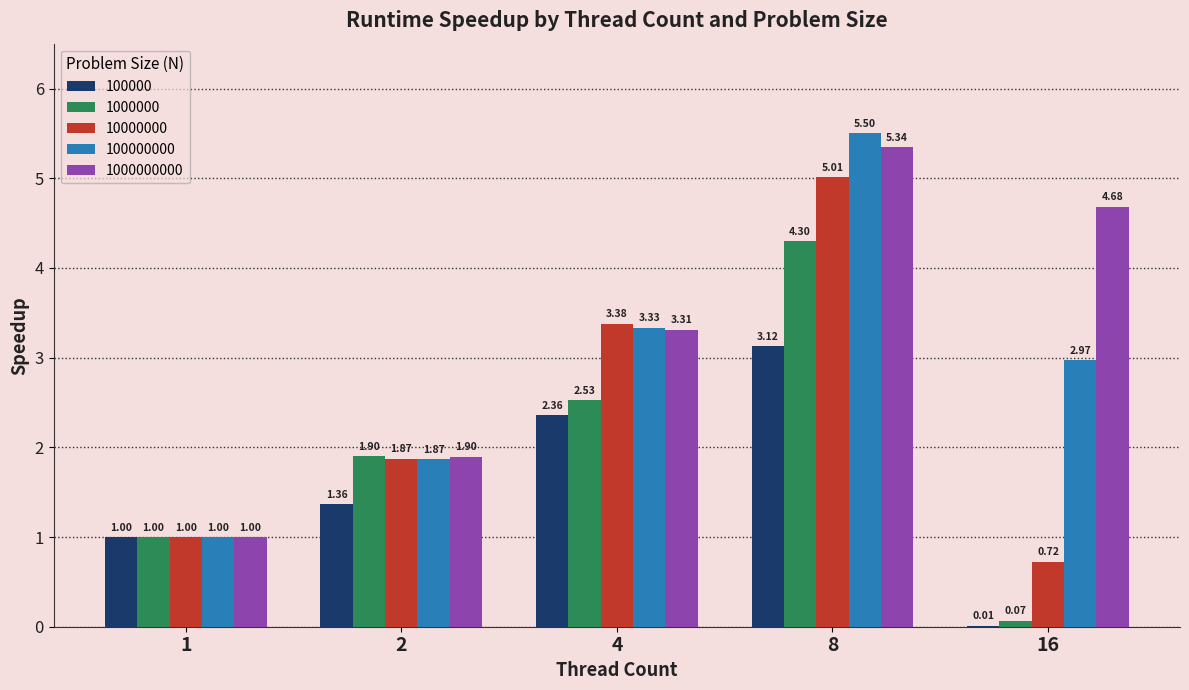

The 100000000 series shows 3.5 at 8. True or false?

False